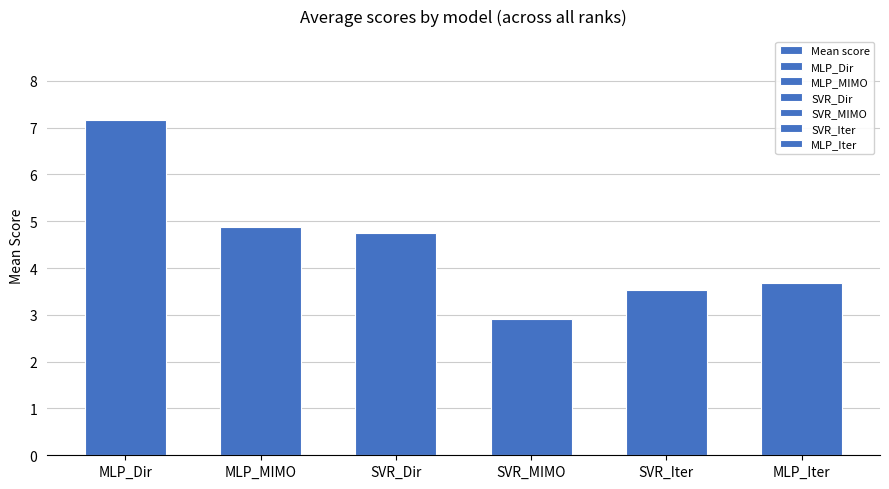

What is the maximum value shown in the chart?

7.2